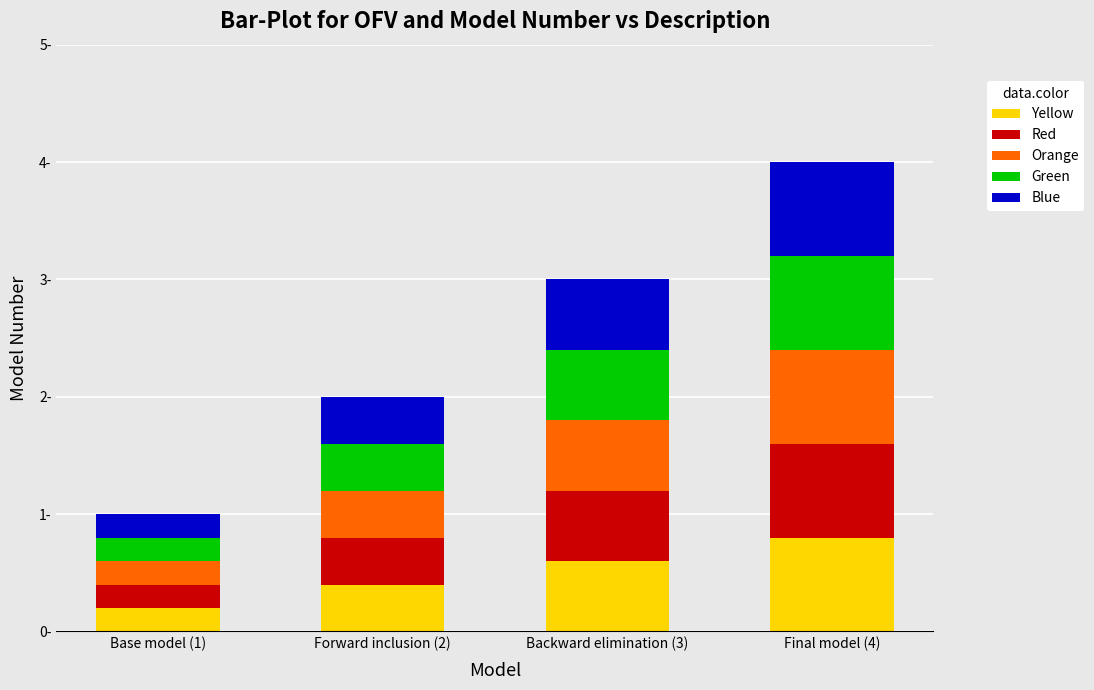

What are all the series names shown in the legend?

Yellow, Red, Orange, Green, Blue